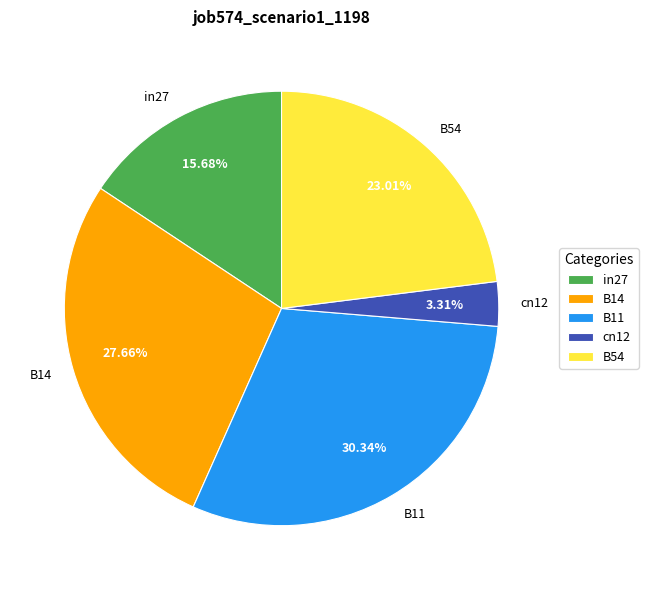

What is the total percentage of B11 and B14?

58.0%